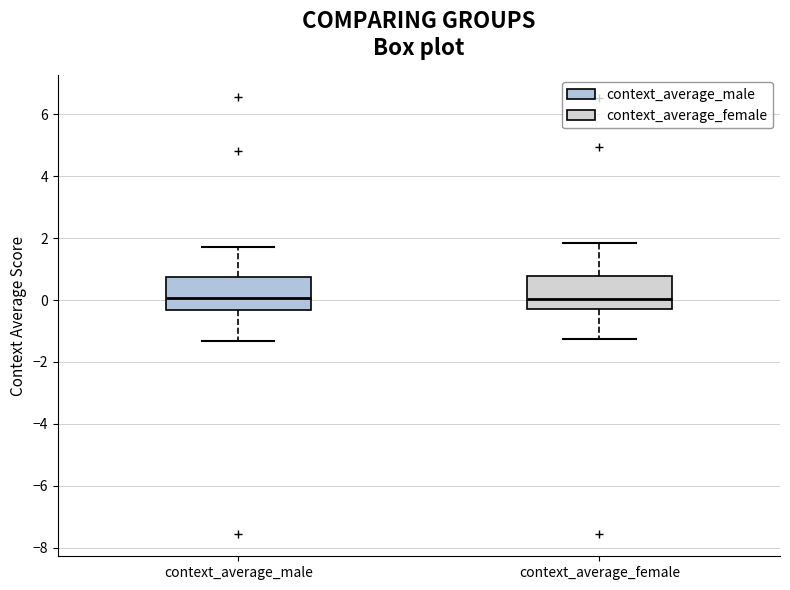

Where does the upper whisker of the box for context_average_female end on the y-axis? The values are not printed on the chart, so give them approximately, as read against the axis.

1.8